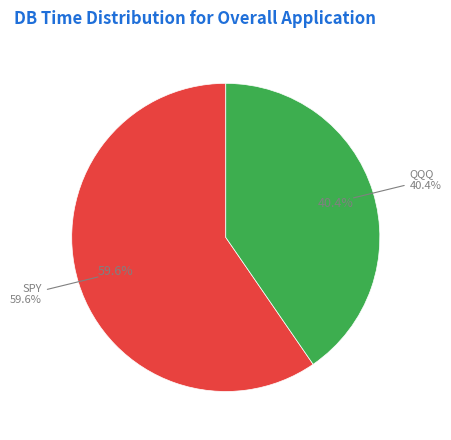

Between SPY and QQQ, which is larger?

SPY